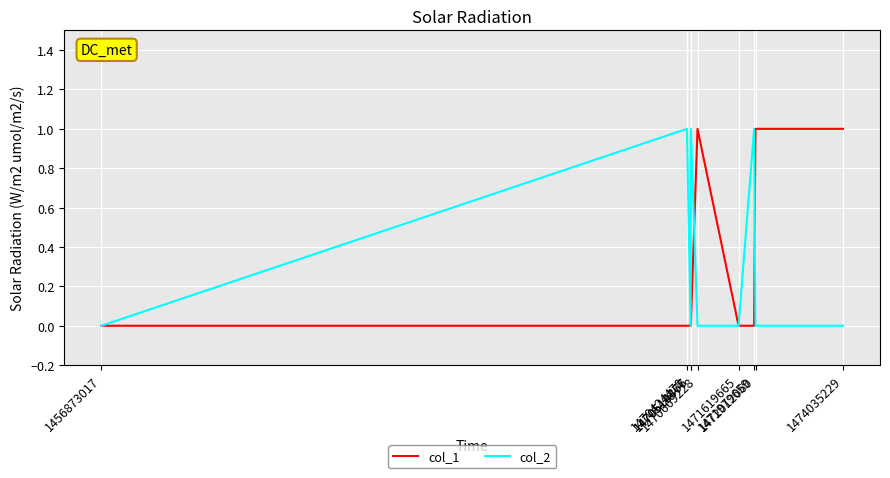

What is the total value across all series at 1474035229?

1